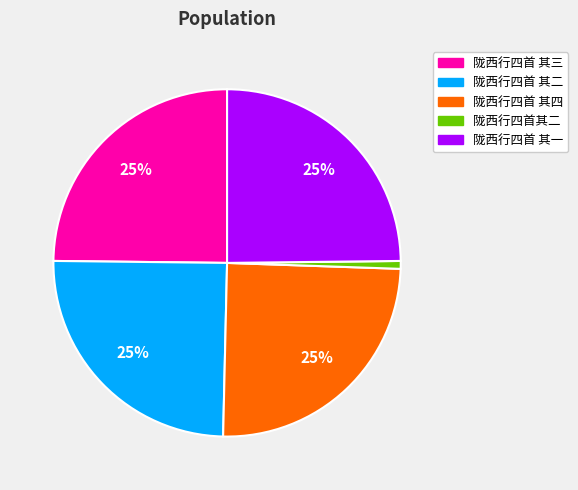

Approximately how many times larger is the value at 陇西行四首 其三 compared to 陇西行四首 其二?

1.0